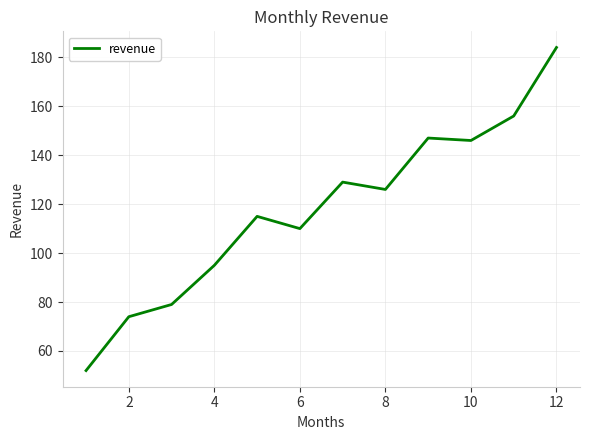

What is the difference between the maximum and minimum values?

132